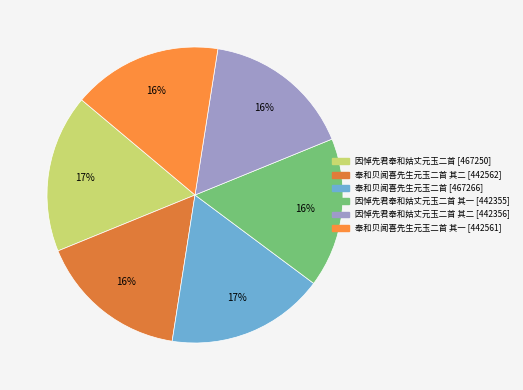

How many slices are in this pie chart?

6